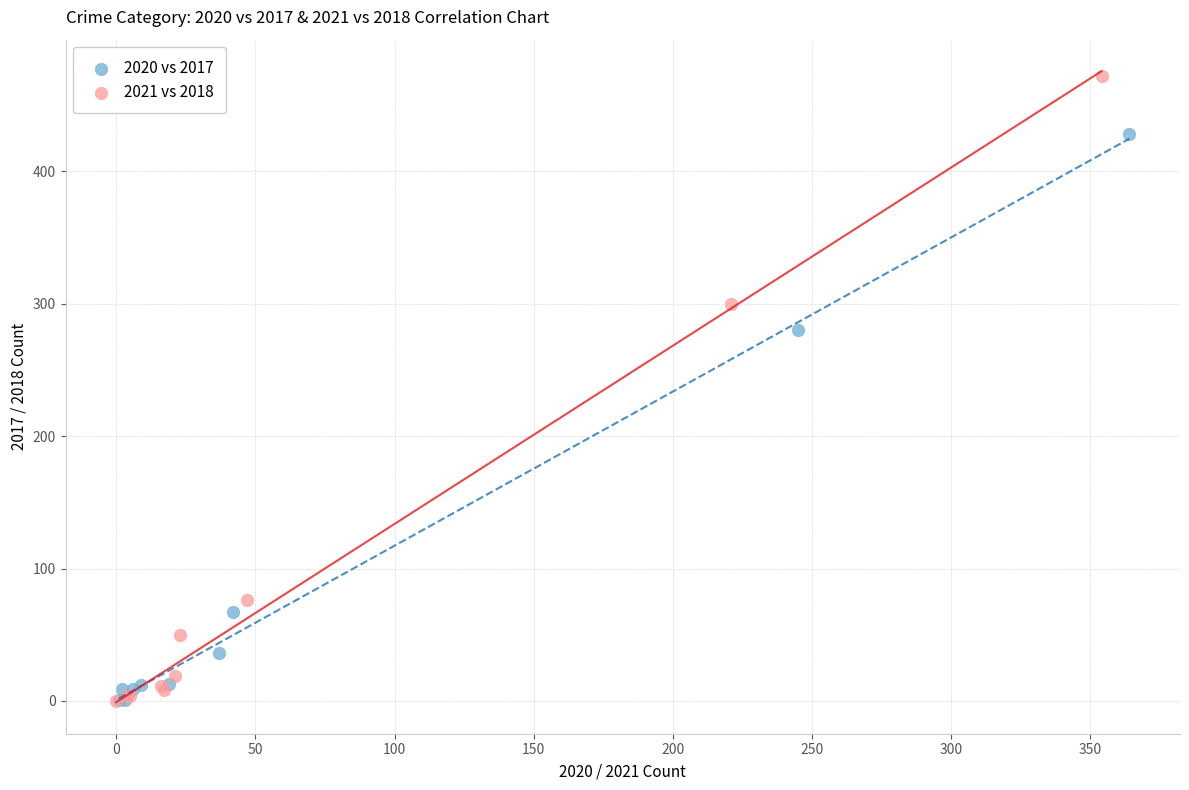

Which series contains the highest Y value?

2021 vs 2018